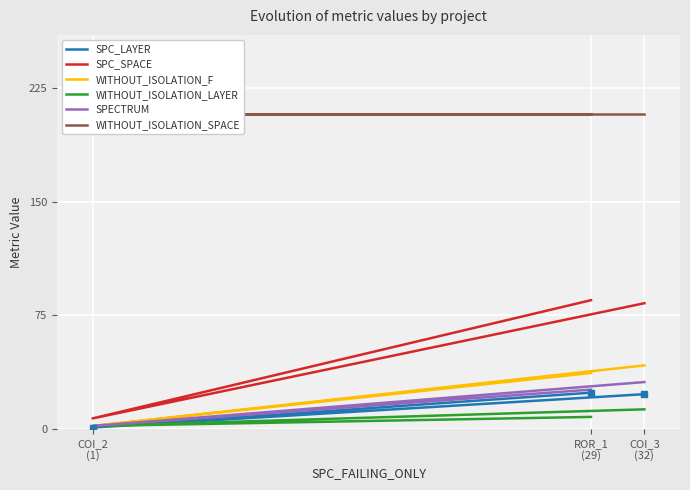

Which series has the largest range (max minus min)?

SPC_SPACE